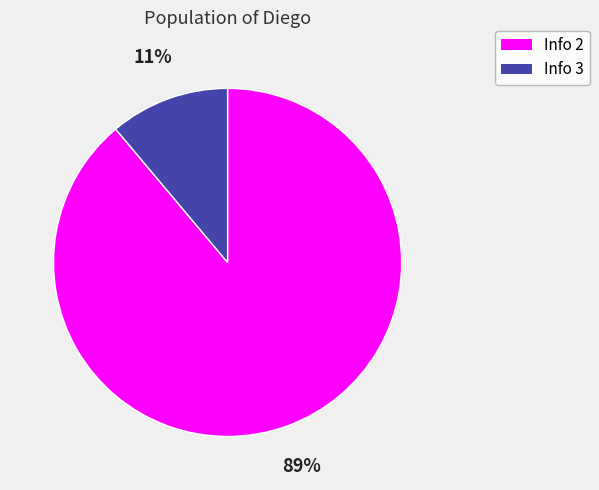

To the nearest percent, what is the combined percentage of Info 3 and Info 2?

100%